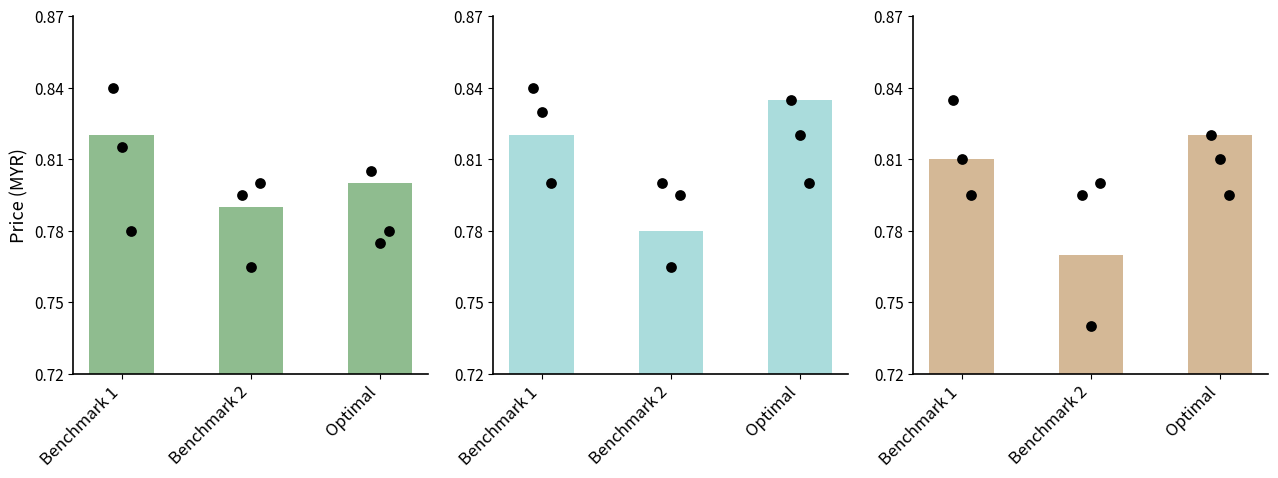

What is the total value across all series at Benchmark 2?

2.3